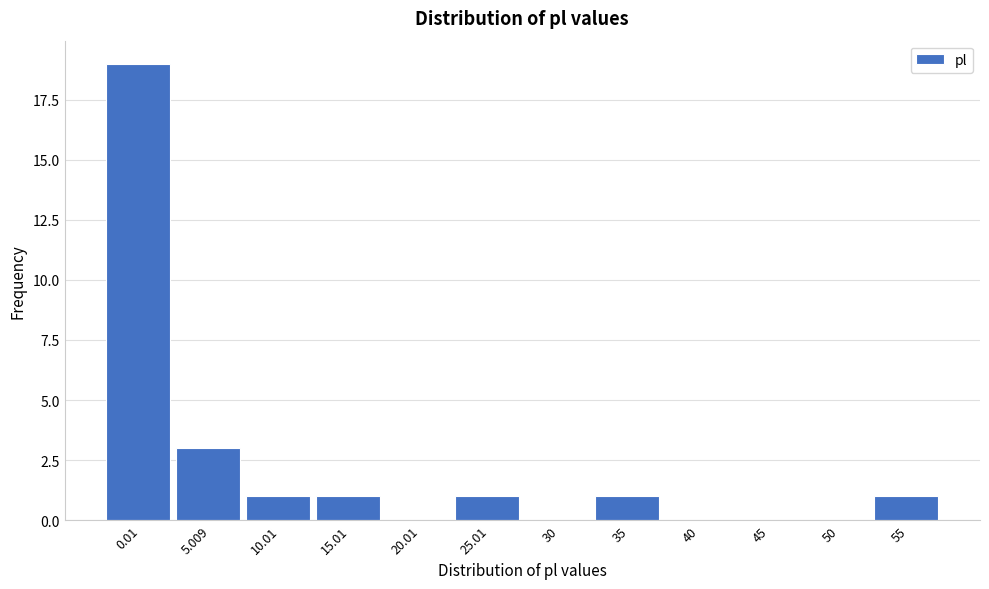

Reading right to left, what are all the values shown in this chart?

55=1	50=0	45=0	40=0	35=1	30=0	25.01=1	20.01=0	15.01=1	10.01=1	5.009=3	0.01=19